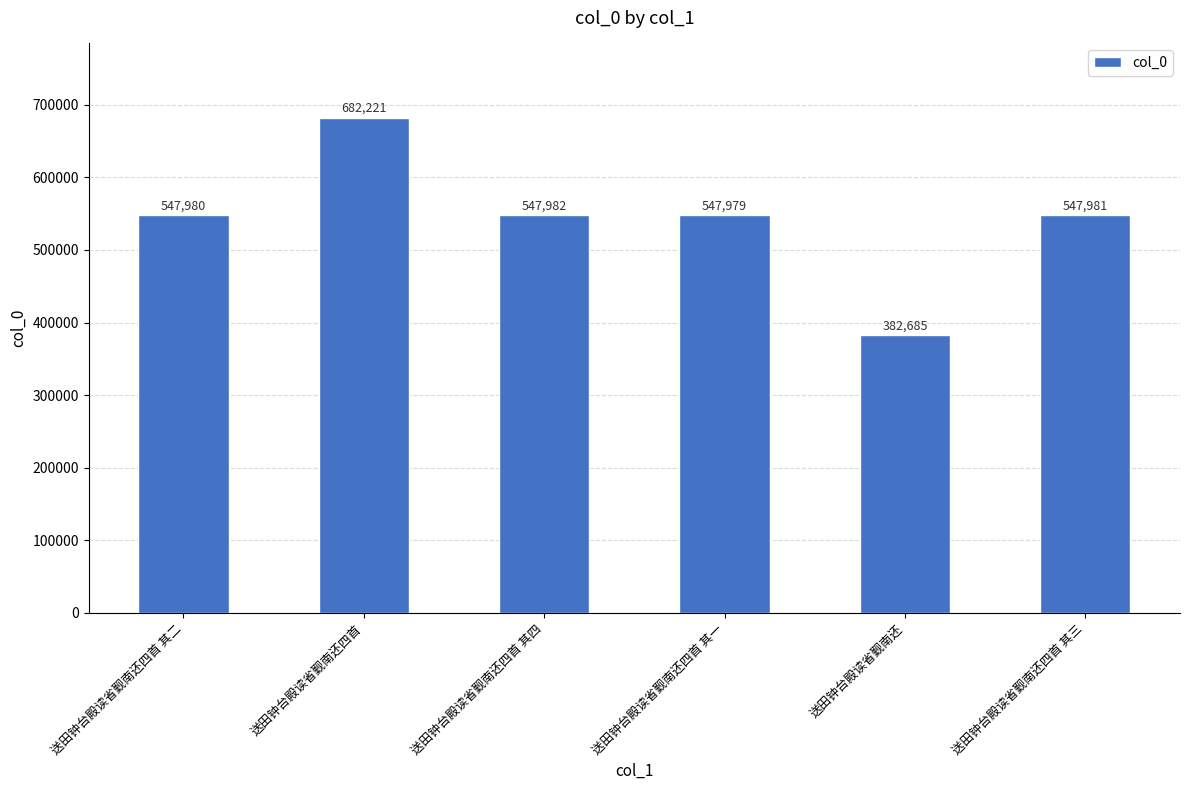

Reading left to right, what are all the values shown in this chart?

送田钟台殿读省觐南还四首 其二=547980	送田钟台殿读省觐南还四首=682221	送田钟台殿读省觐南还四首 其四=547982	送田钟台殿读省觐南还四首 其一=547979	送田钟台殿读省觐南还=382685	送田钟台殿读省觐南还四首 其三=547981